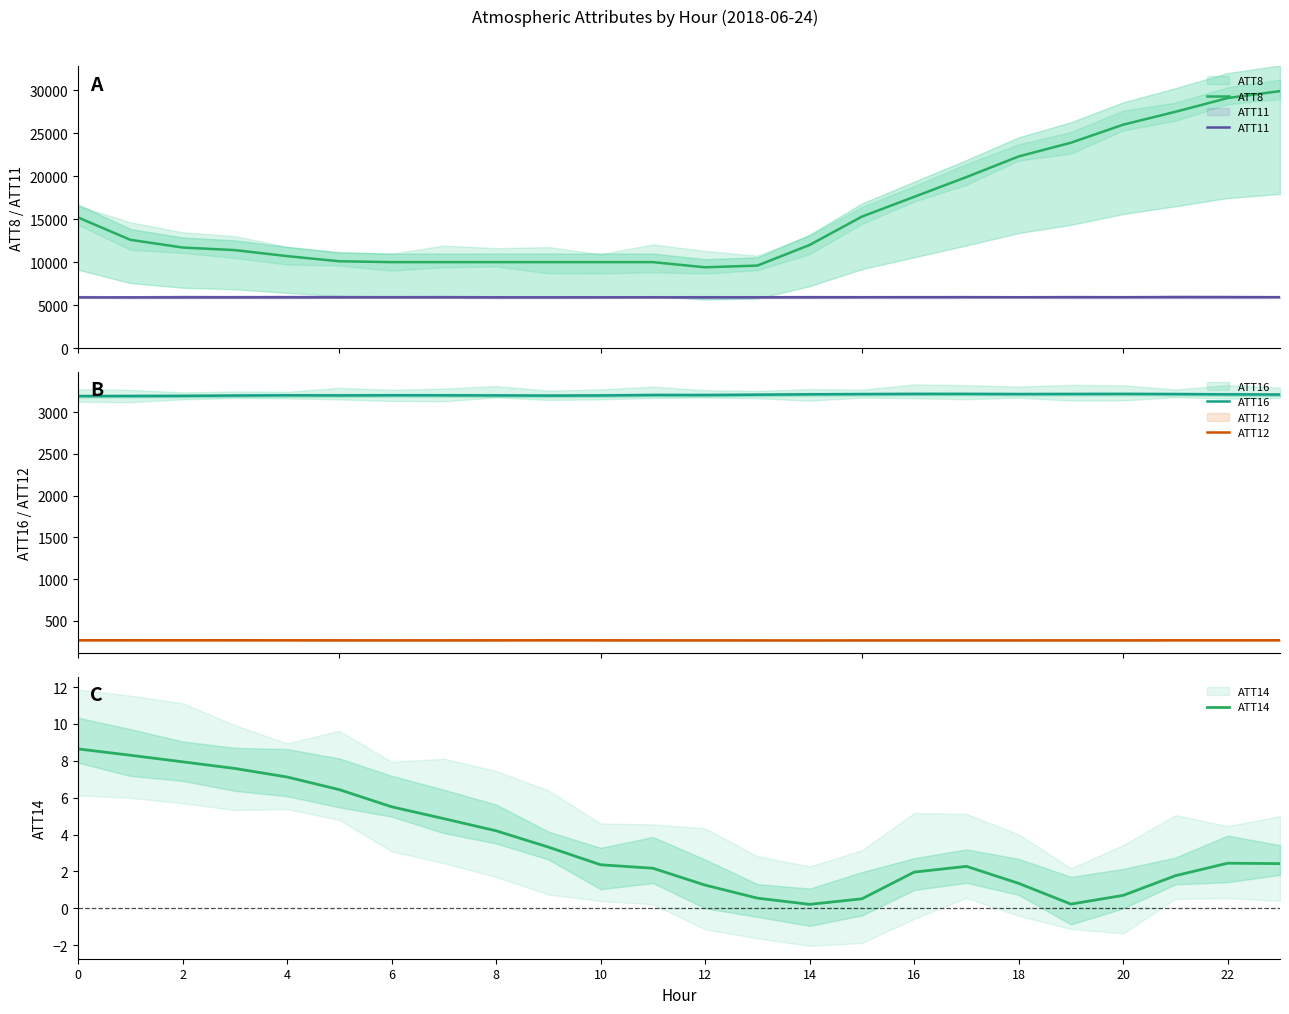

At how many categories does at least one series exceed 10293?

15